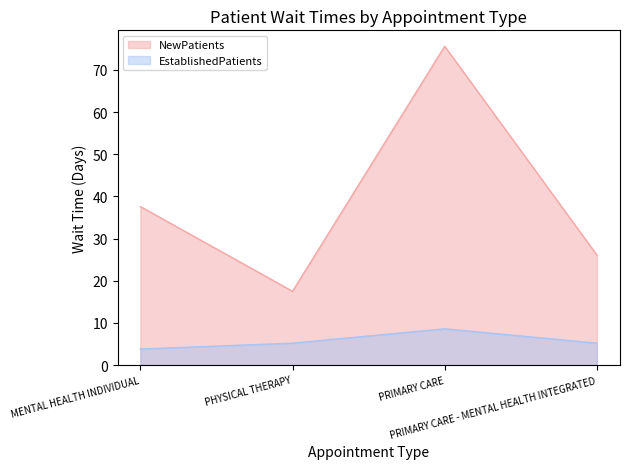

What is the value of the EstablishedPatients point at the 3rd from the left?

8.6